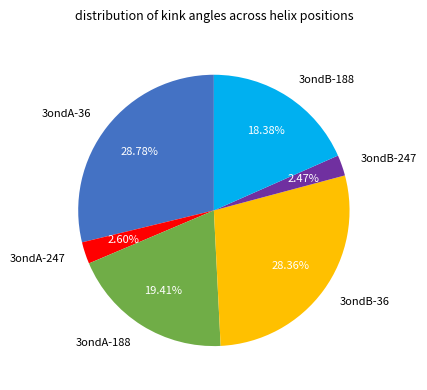

To the nearest percent, what is the difference between the 3ondA-36 and 3ondB-247 slice percentages?

26%